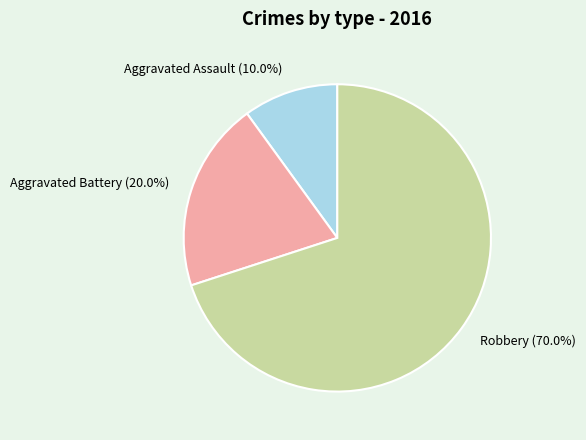

To the nearest percent, what is the difference between the largest and smallest slice percentages?

60%